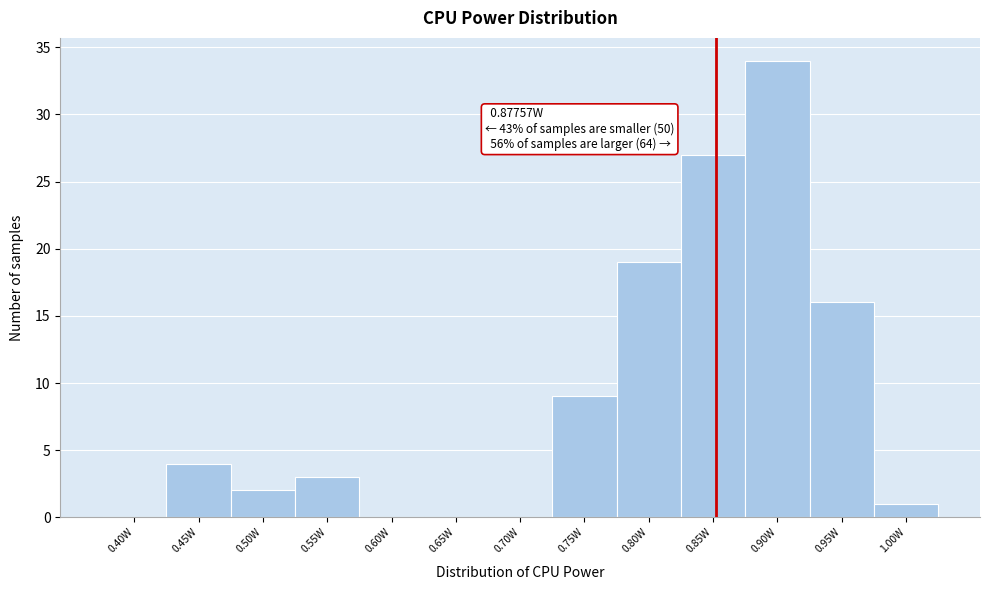

Reading left to right, transcribe all the data shown in this chart.

0.40W=0	0.45W=4	0.50W=2	0.55W=3	0.60W=0	0.65W=0	0.70W=0	0.75W=9	0.80W=19	0.85W=27	0.90W=34	0.95W=16	1.00W=1